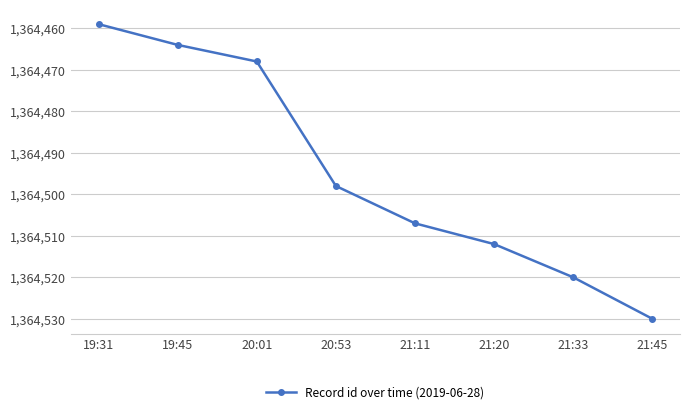

At which label is the value closest to 1364494?

20:53